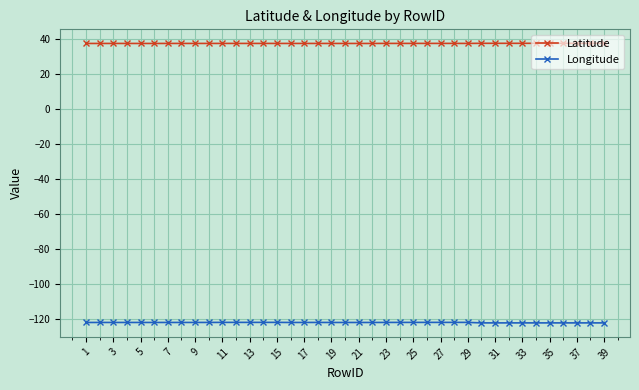

True or false: Longitude and Latitude cross at least once.

False